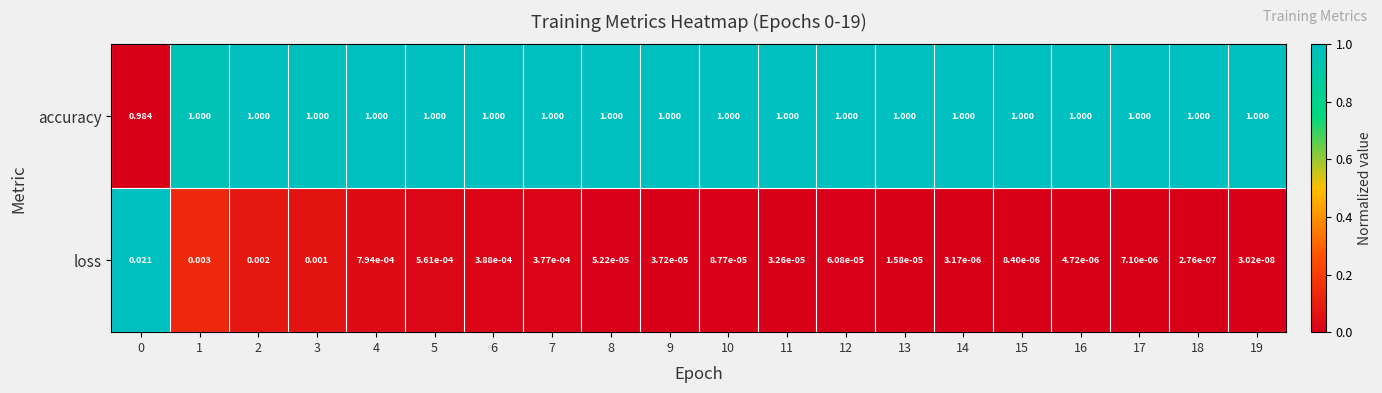

Which series has the largest total across all categories?

accuracy